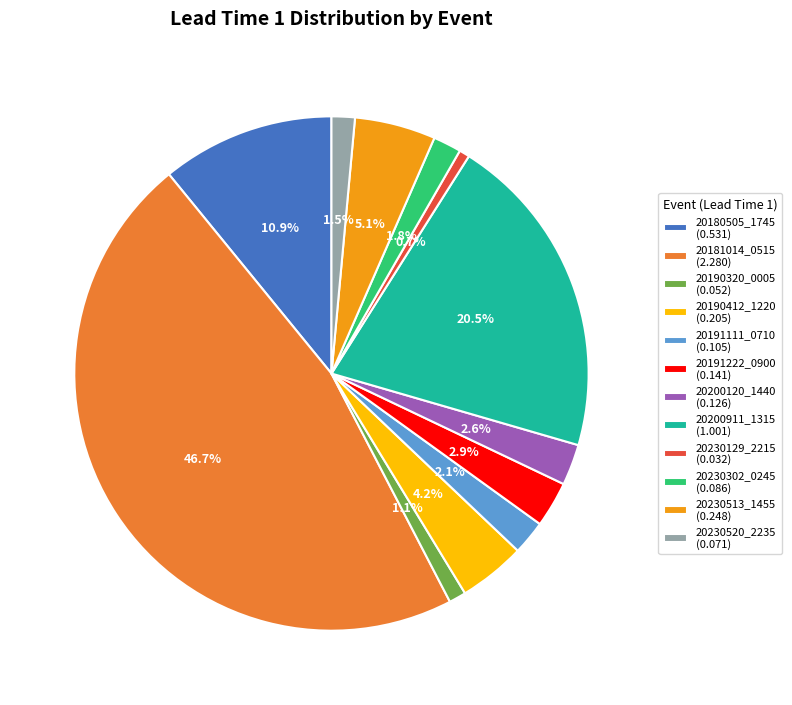

To the nearest percent, what is the difference between the 20181014_0515 and 20200911_1315 slice percentages?

26%